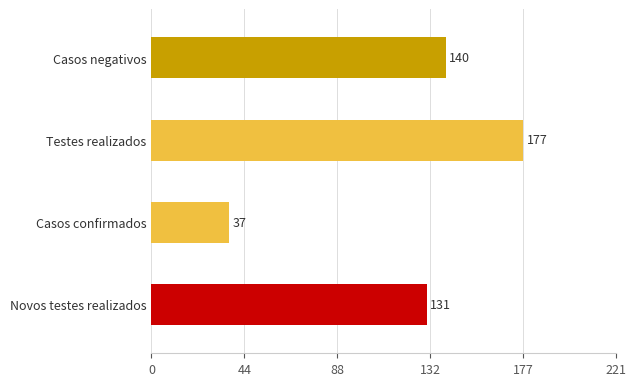

How many distinct data groups are displayed?

1